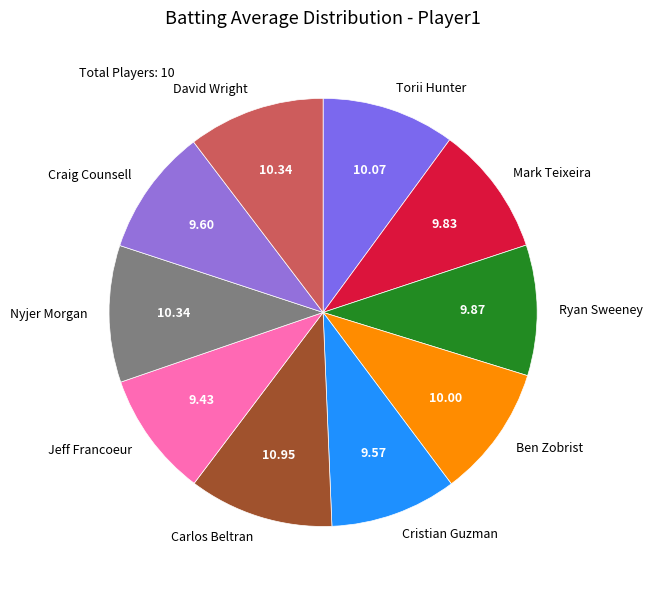

Does any single category account for the majority?

No